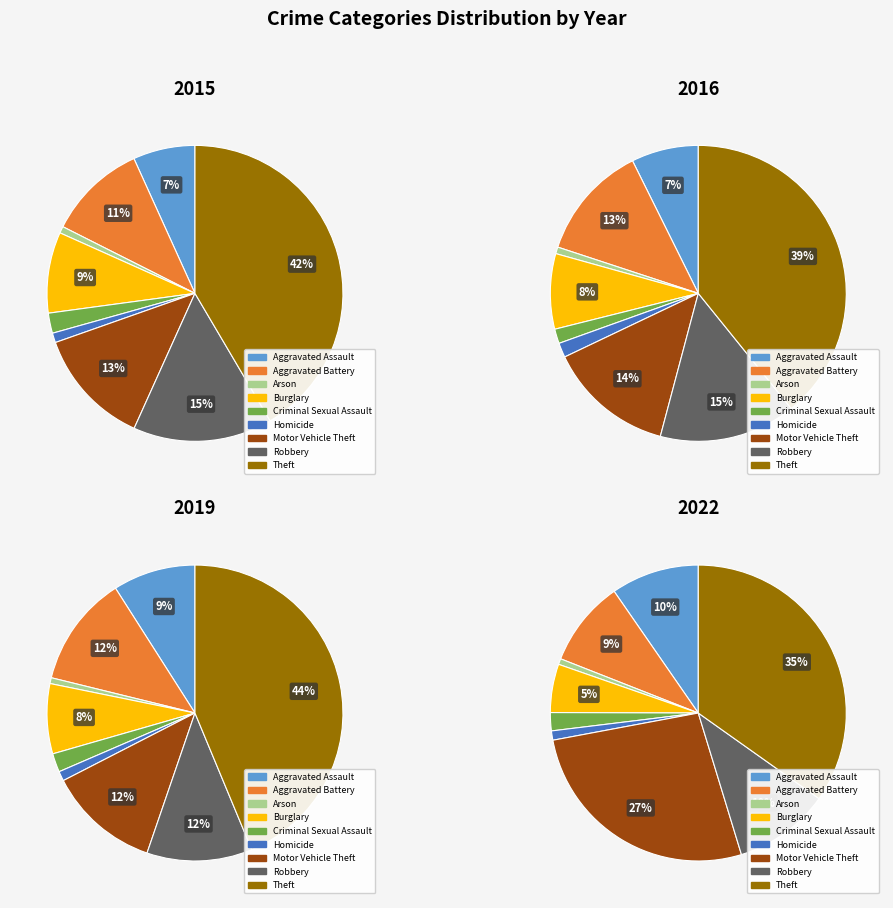

How many segments does this pie chart have?

9